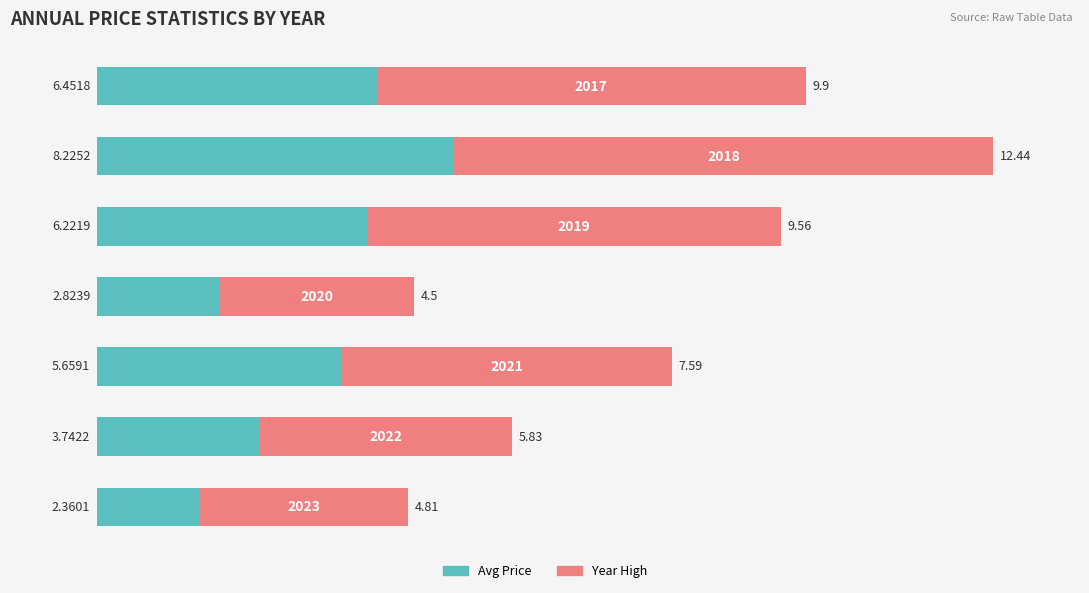

Which series has the largest range (max minus min)?

Year High